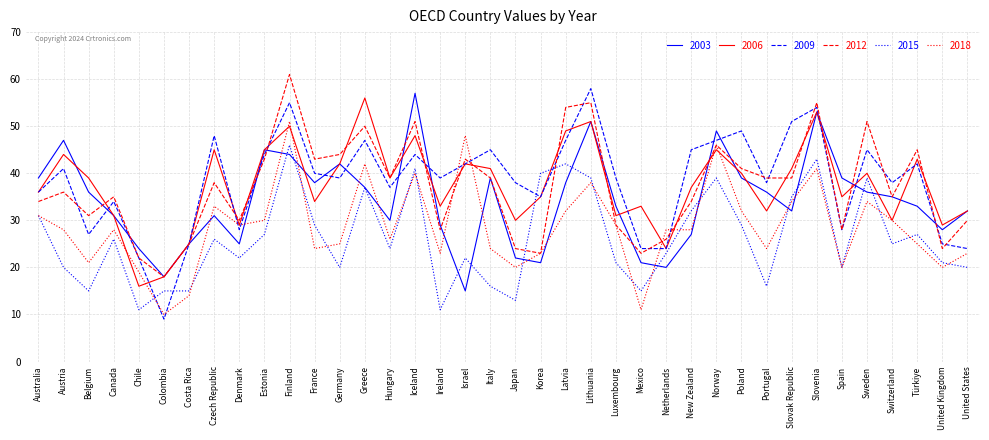

What is the sum of the 2006 values at Ireland and Greece?

89